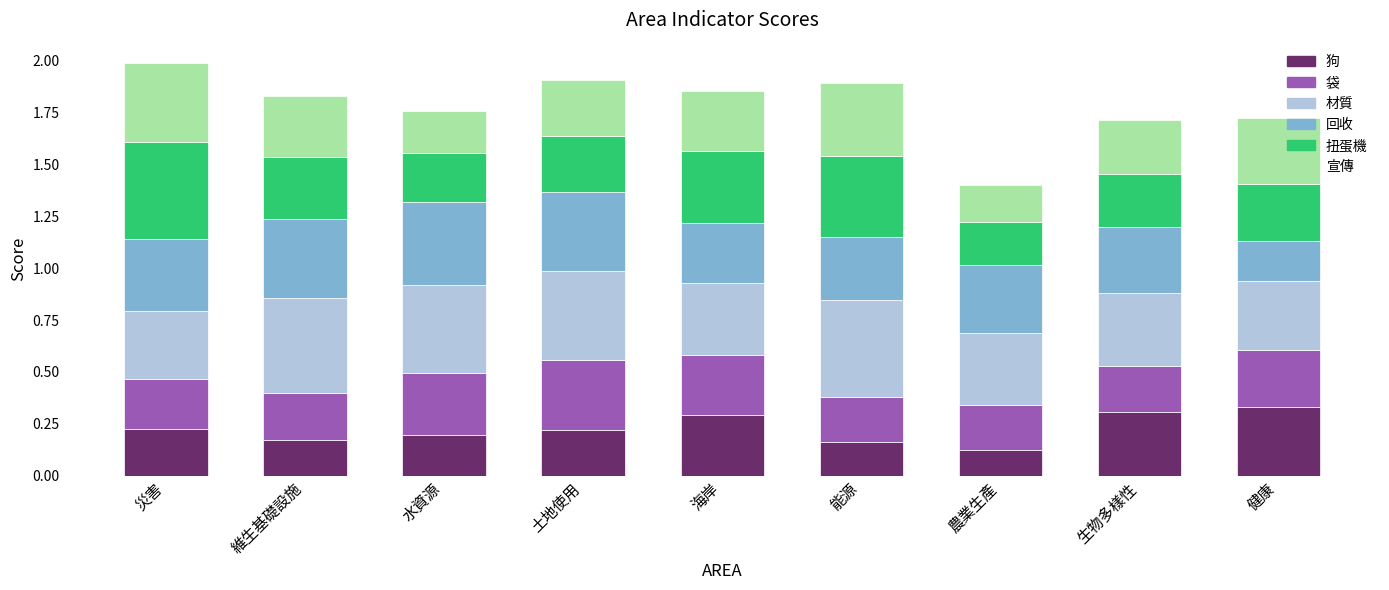

Is it true that 狗 equals 0.4 at 生物多樣性?

False